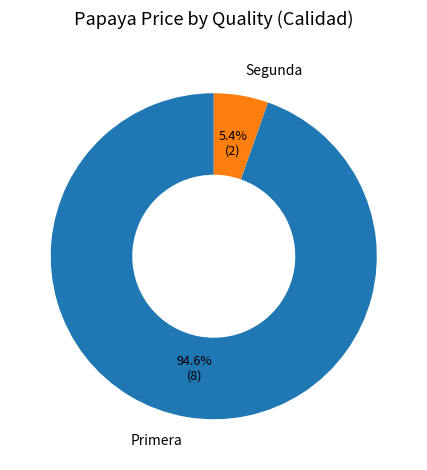

What percentage do Segunda and Primera together represent?

100.0%